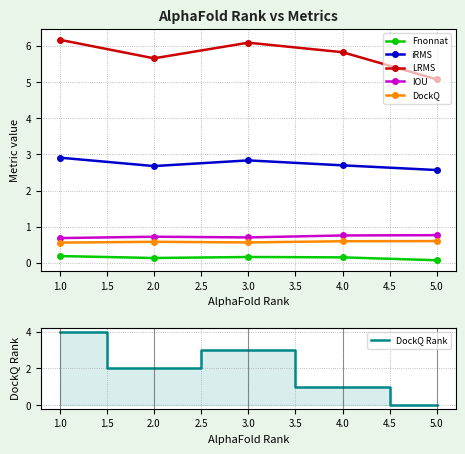

How many interior local peaks does the DockQ Rank series have?

1